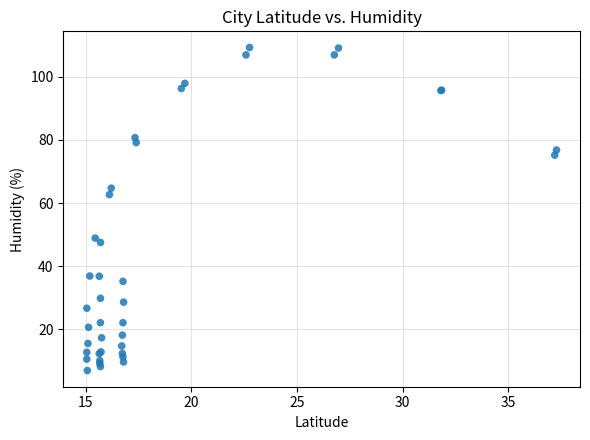

What Y value in the scatter plot is closest to 58?

62.7